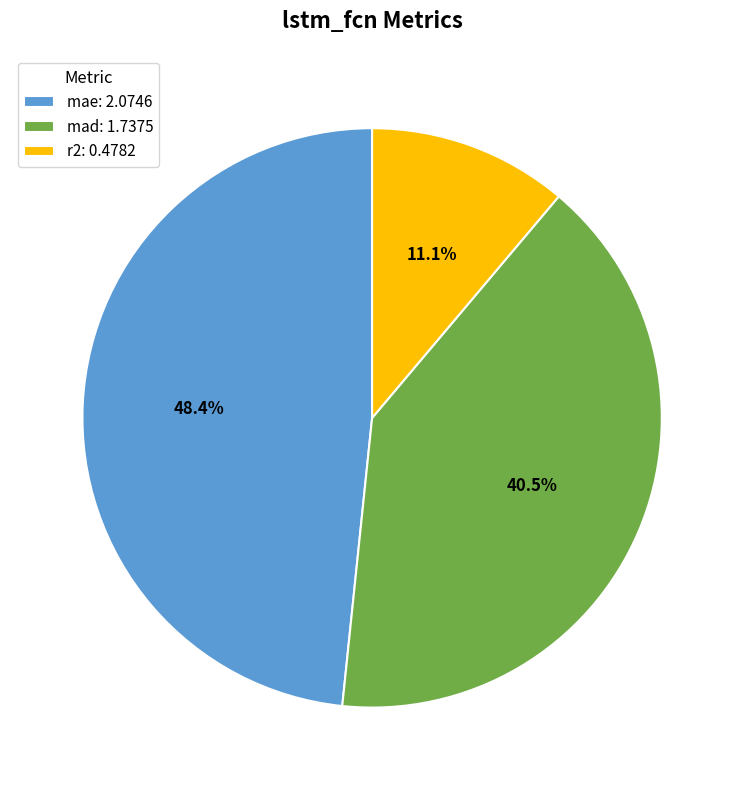

Rank the categories by value from highest to lowest.

mae, mad, r2